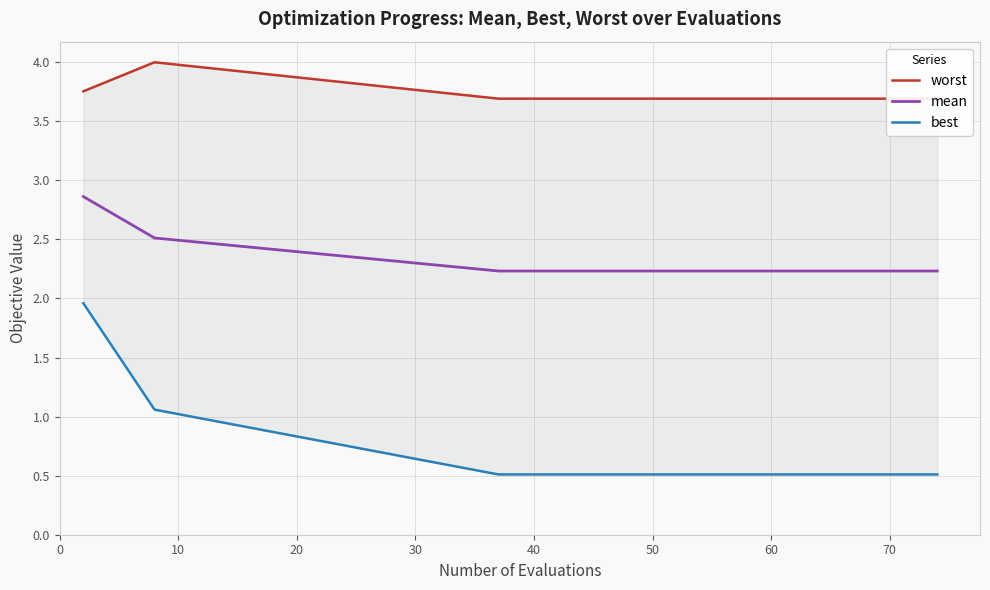

Count the mean values in the range 2 to 3.

4